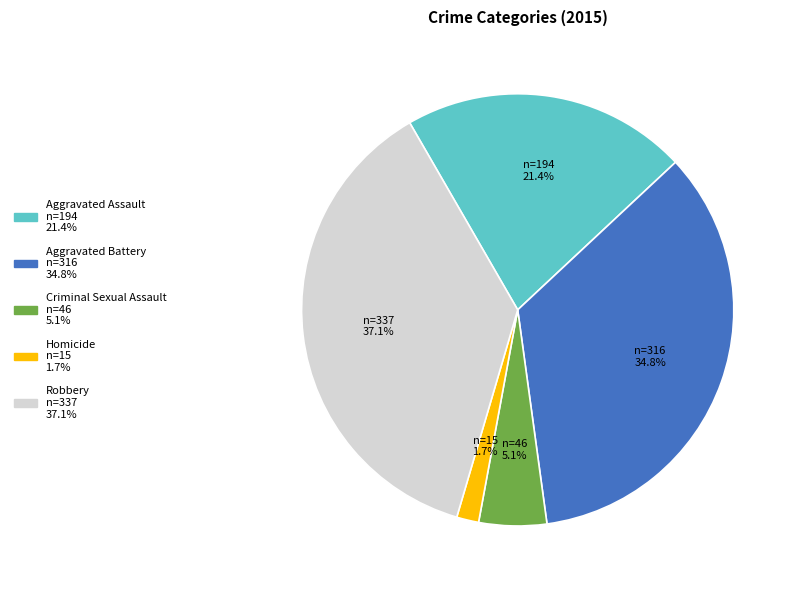

Does any single category account for the majority?

No